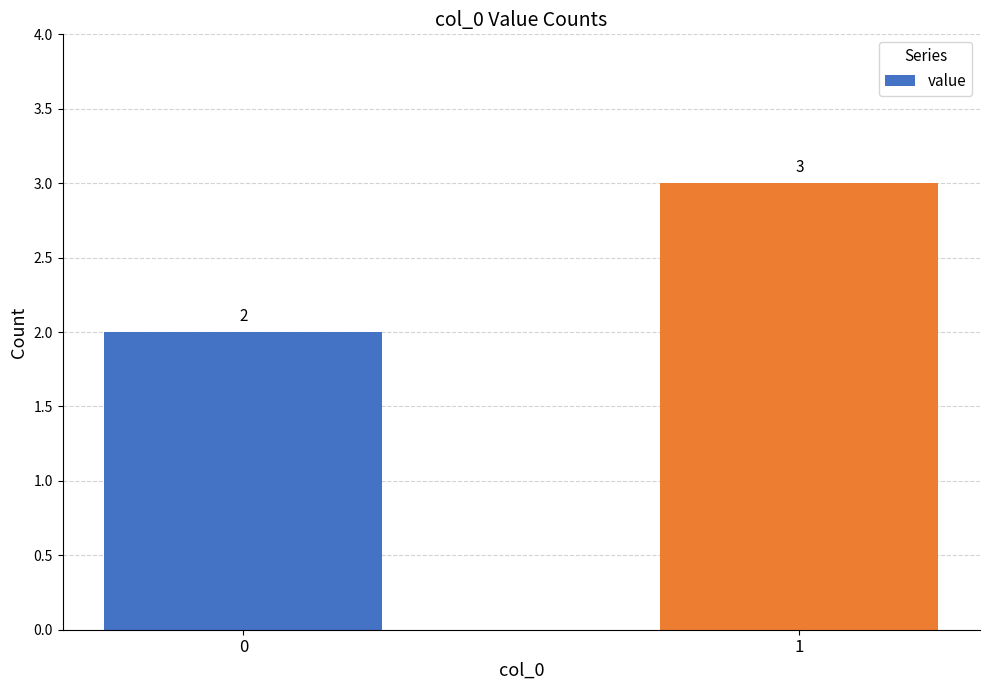

What is the sum of all values?

5